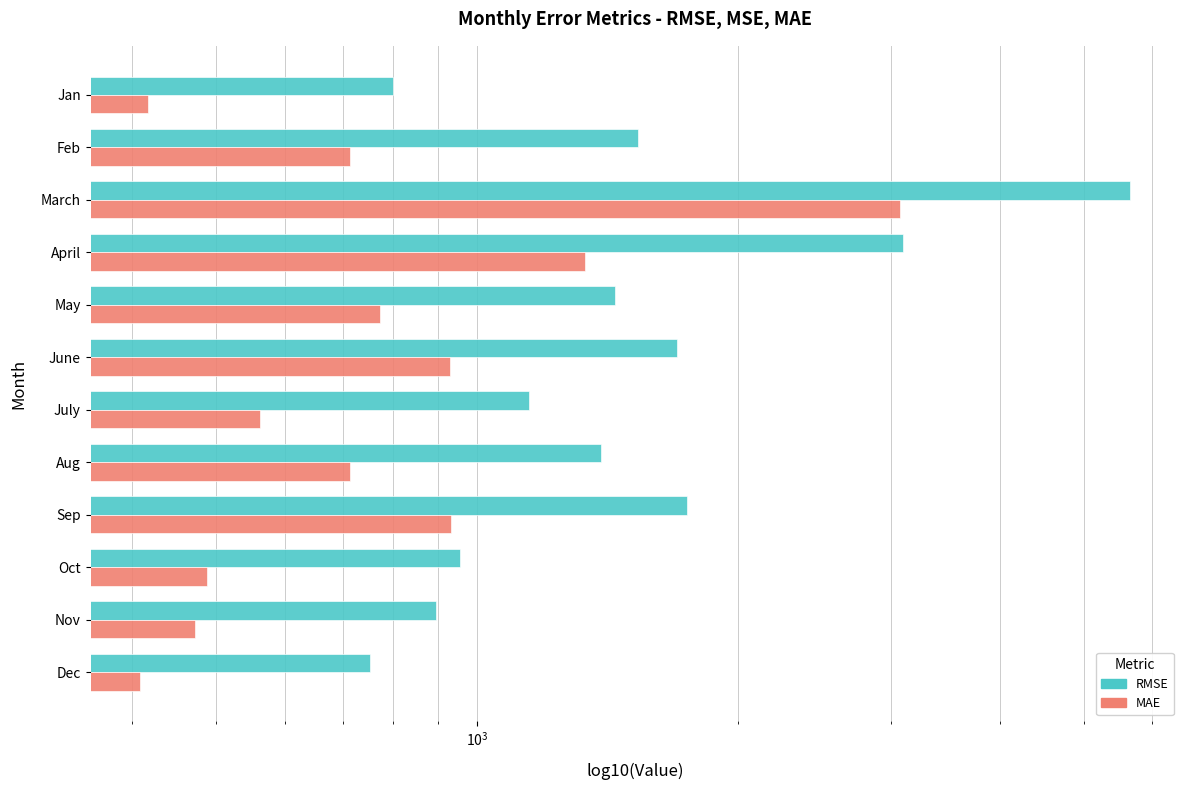

What is the difference between the maximum and second lowest values in the RMSE series?

4862.6